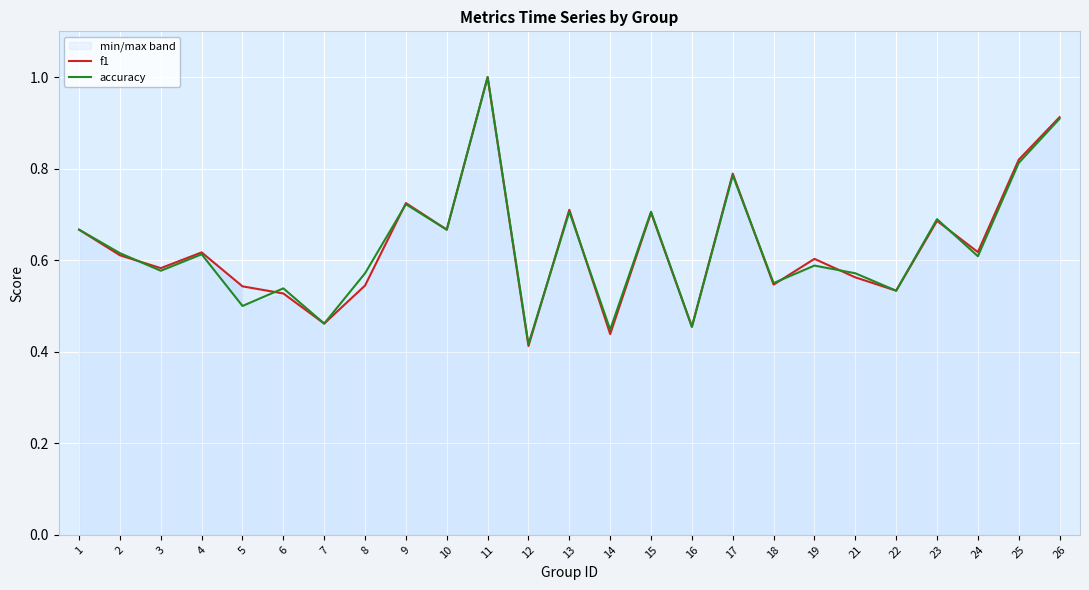

What is the minimum value for accuracy?

0.4